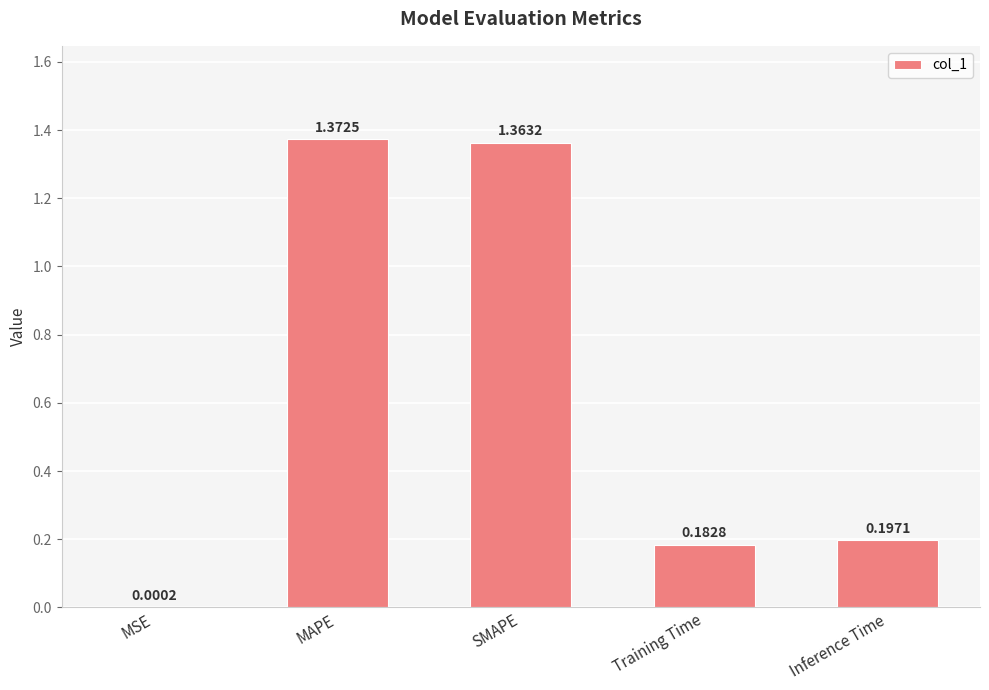

What is the change in value from MSE to SMAPE?

+1.4